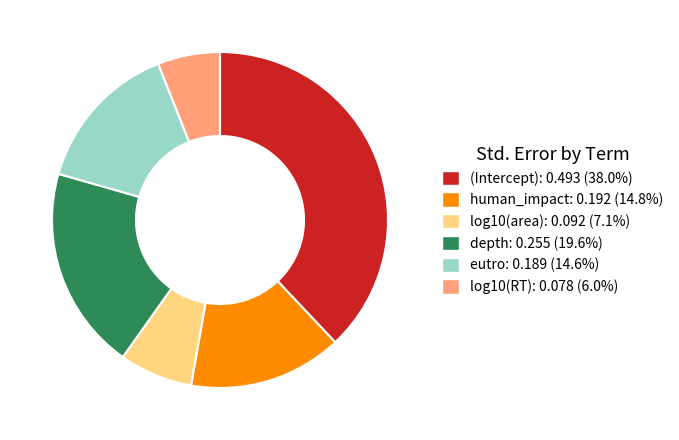

Do depth and (Intercept) together represent more than half of the pie?

Yes